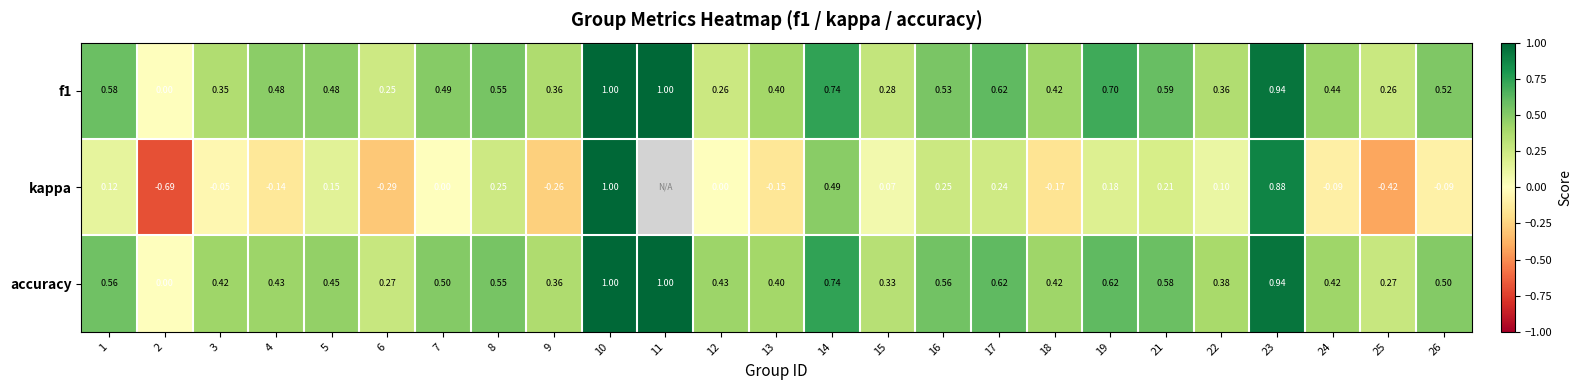

Which series changed the most between 7 and 18?

kappa